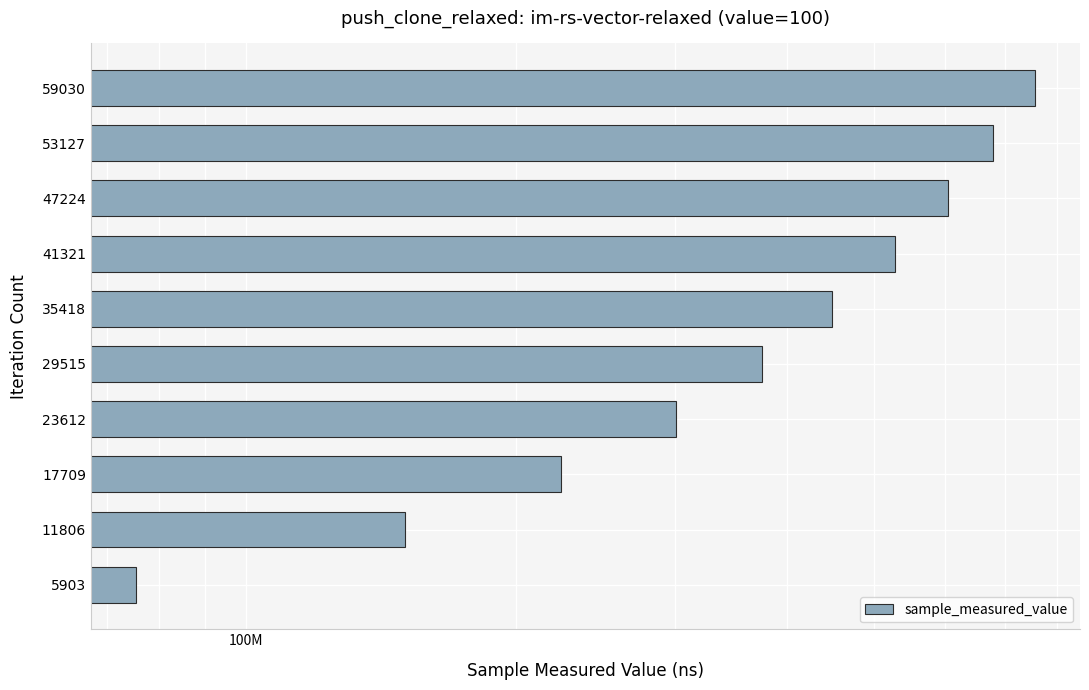

Are the bars horizontal?

Yes